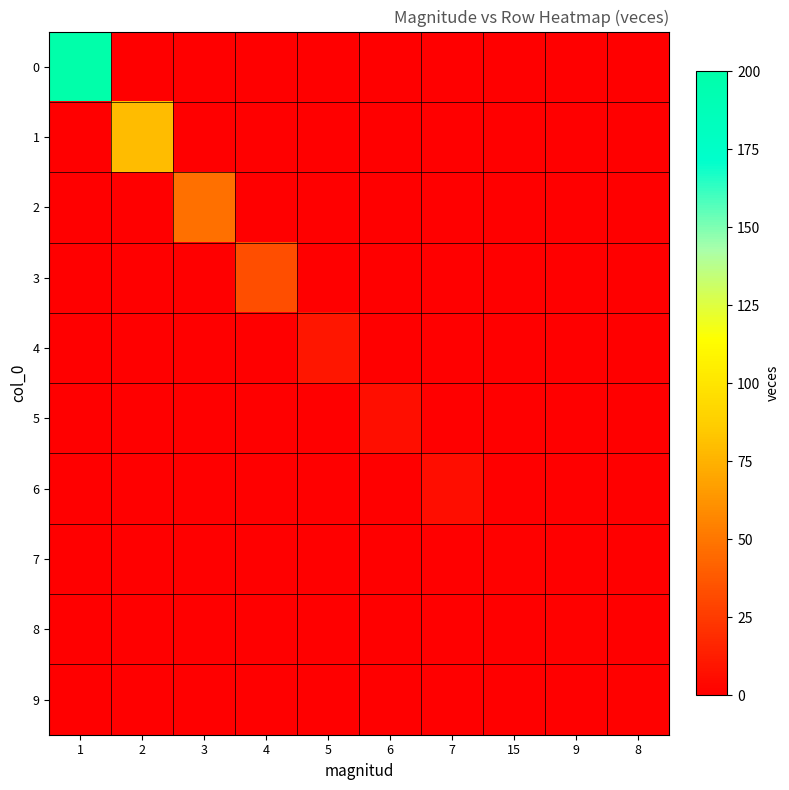

What is the maximum value shown in the chart?

200